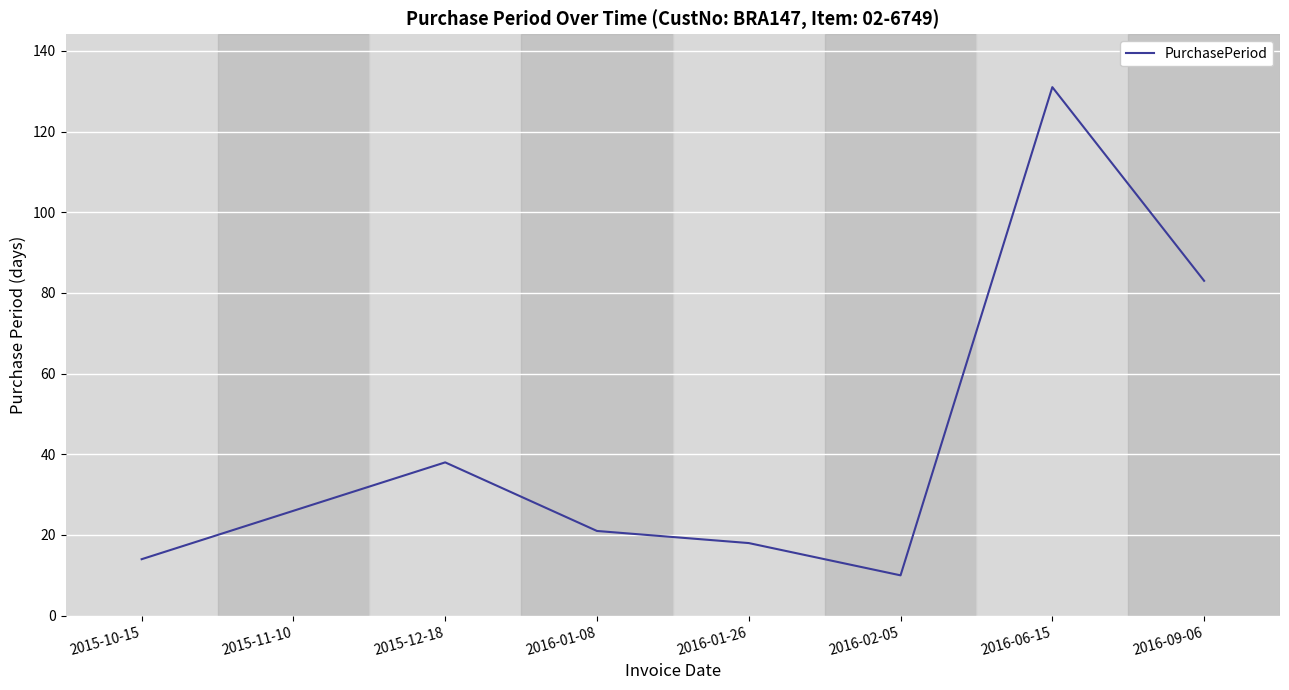

List the labels in order of value, largest first.

2016-06-15, 2016-09-06, 2015-12-18, 2015-11-10, 2016-01-08, 2016-01-26, 2015-10-15, 2016-02-05